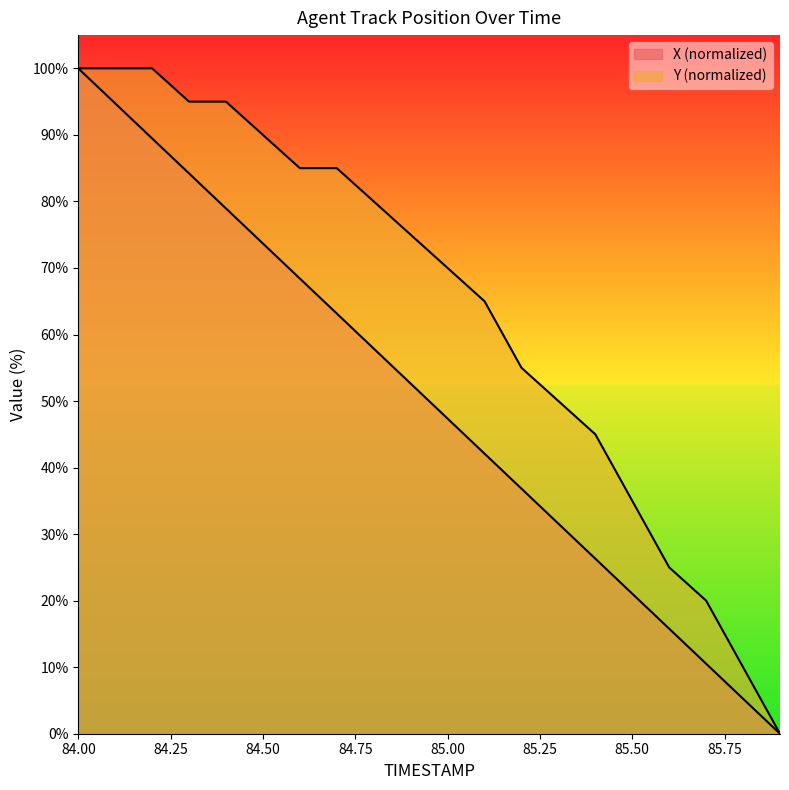

What is the greatest value displayed?

100.0